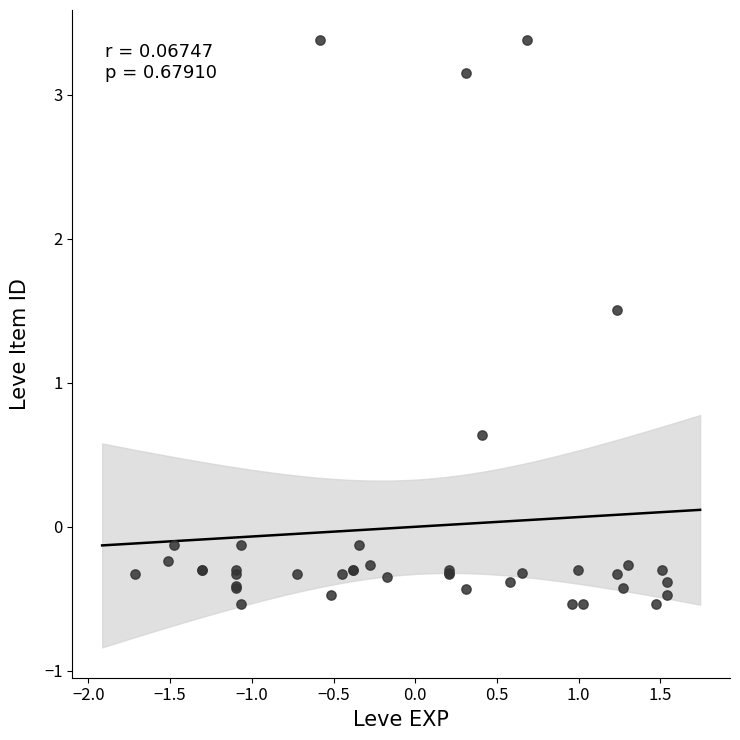

What Y value in the scatter plot is closest to 1?

0.6